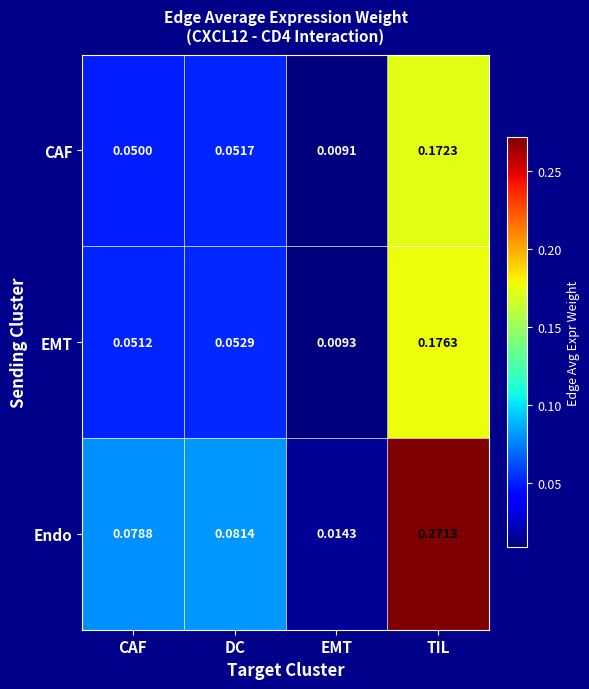

Where is Endo nearest to the value 0?

EMT